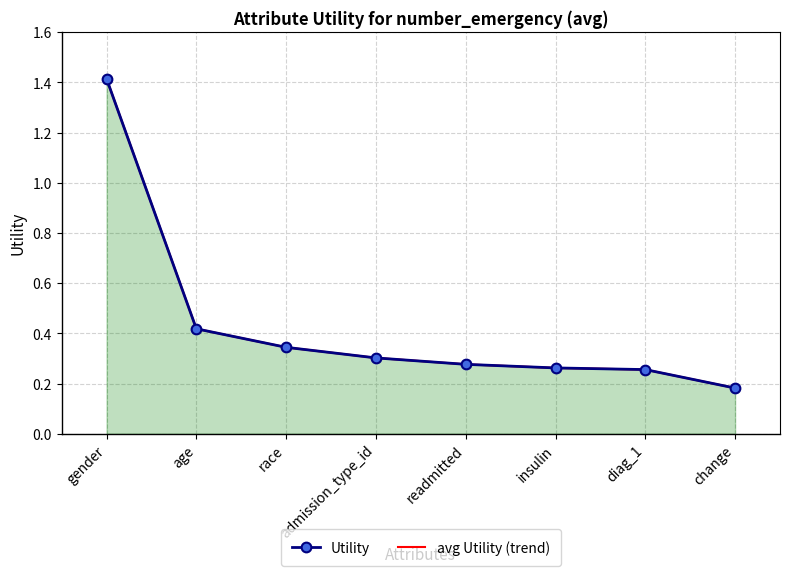

Which series has the largest total across all categories?

Utility